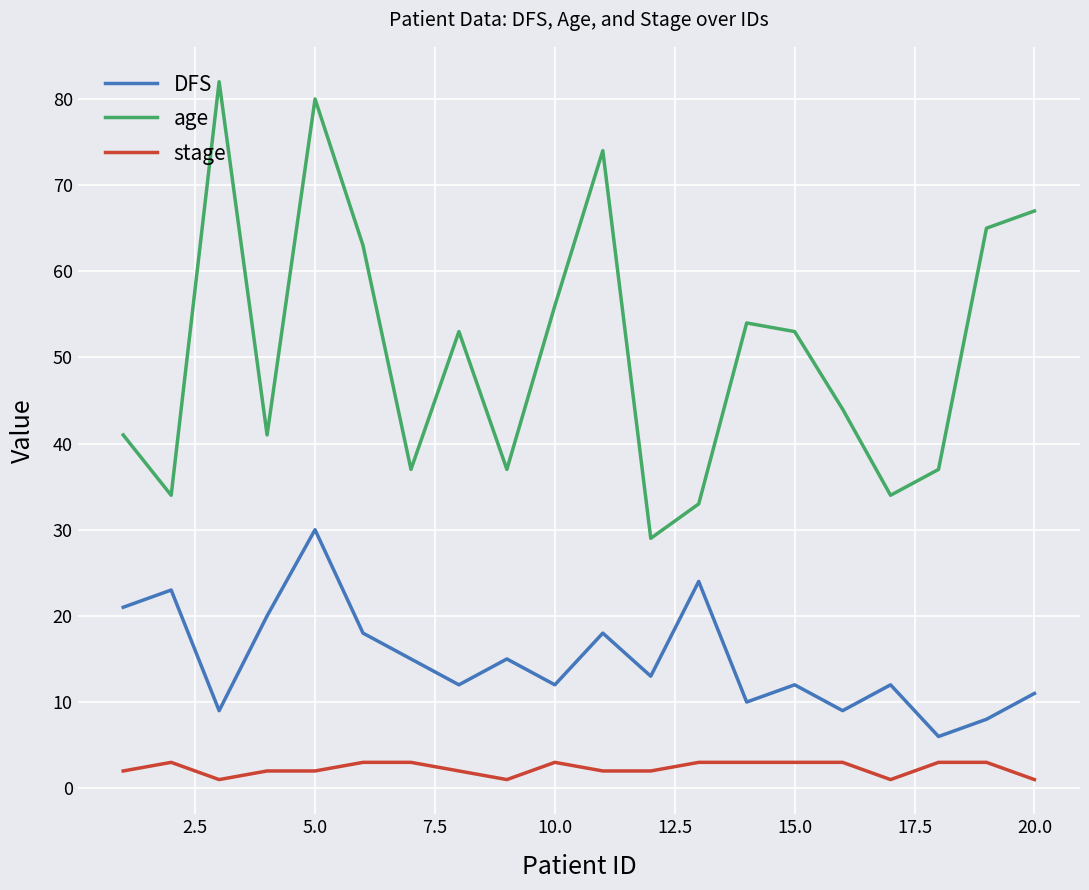

Rank the series by their maximum value, from lowest to highest.

stage, DFS, age